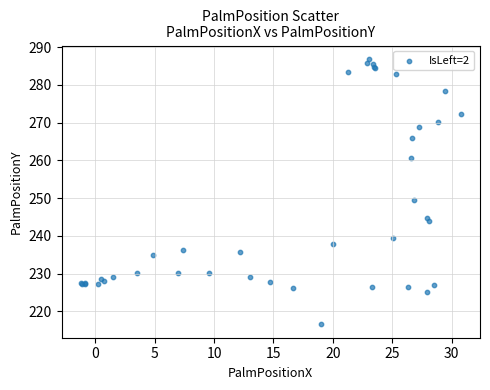

What Y value in the scatter plot is closest to 251?

249.4